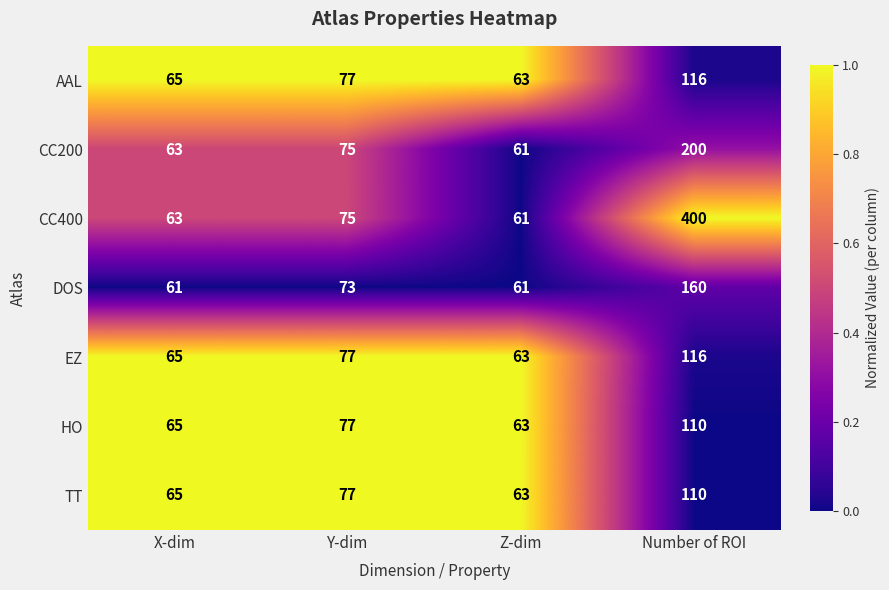

What is the highest value of the EZ series?

116